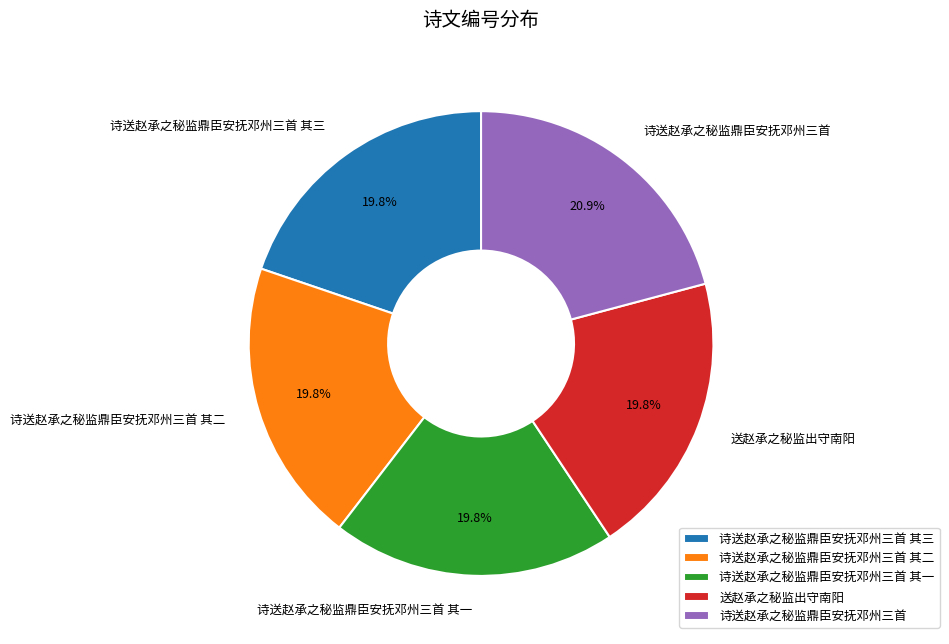

What is the ratio of the value at 送赵承之秘监出守南阳 to the value at 诗送赵承之秘监鼎臣安抚邓州三首?

0.9